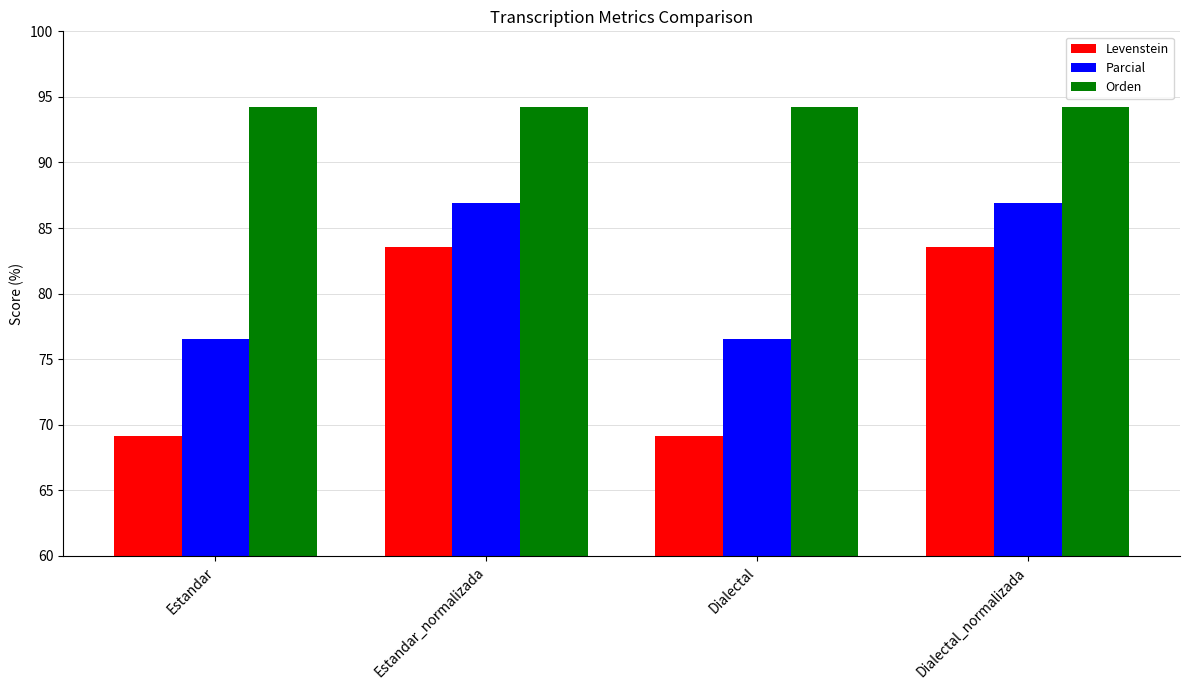

What is the difference between the highest and lowest values at Dialectal?

25.1